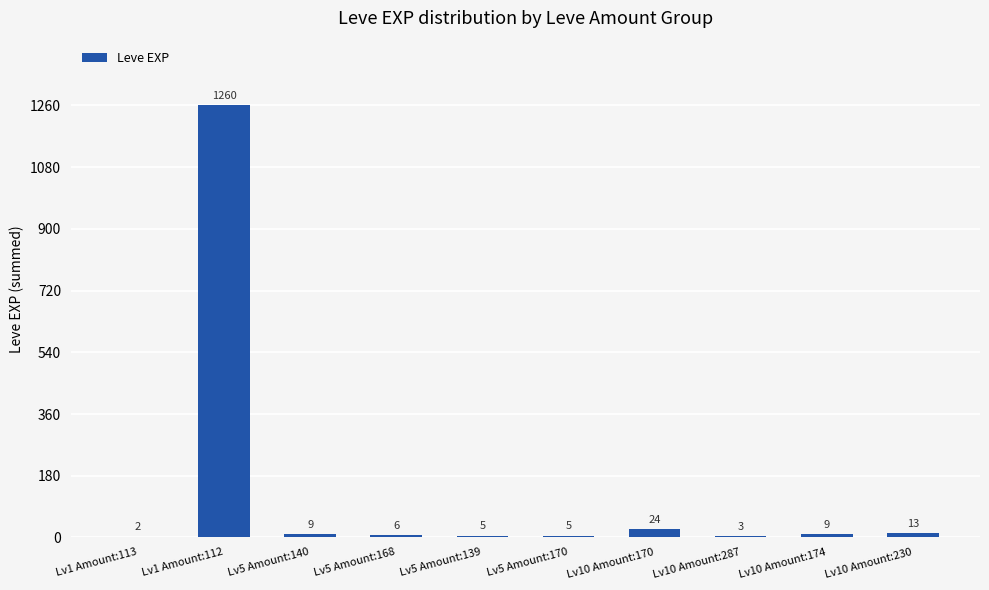

Is it true that the value at Lv10 Amount:174 is 9?

True